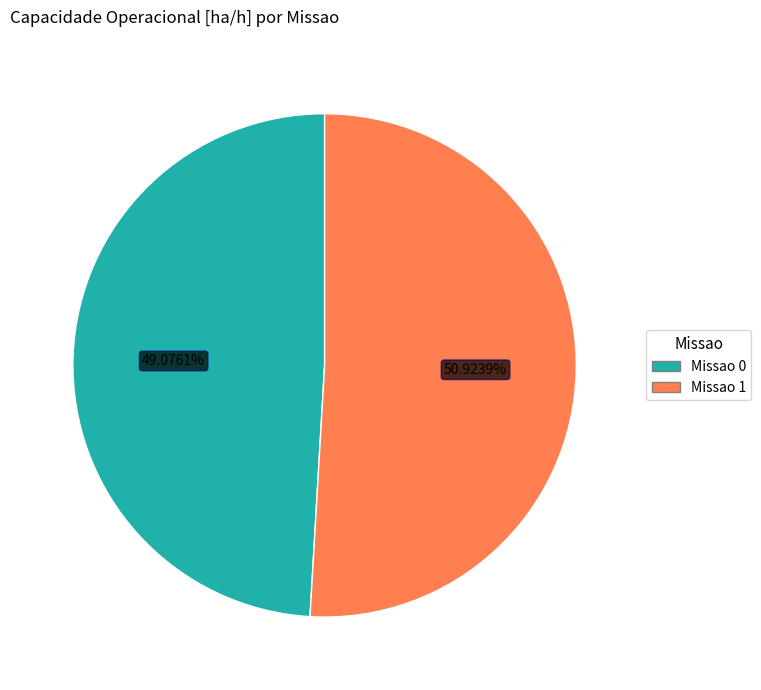

Count the number of slices in the pie.

2